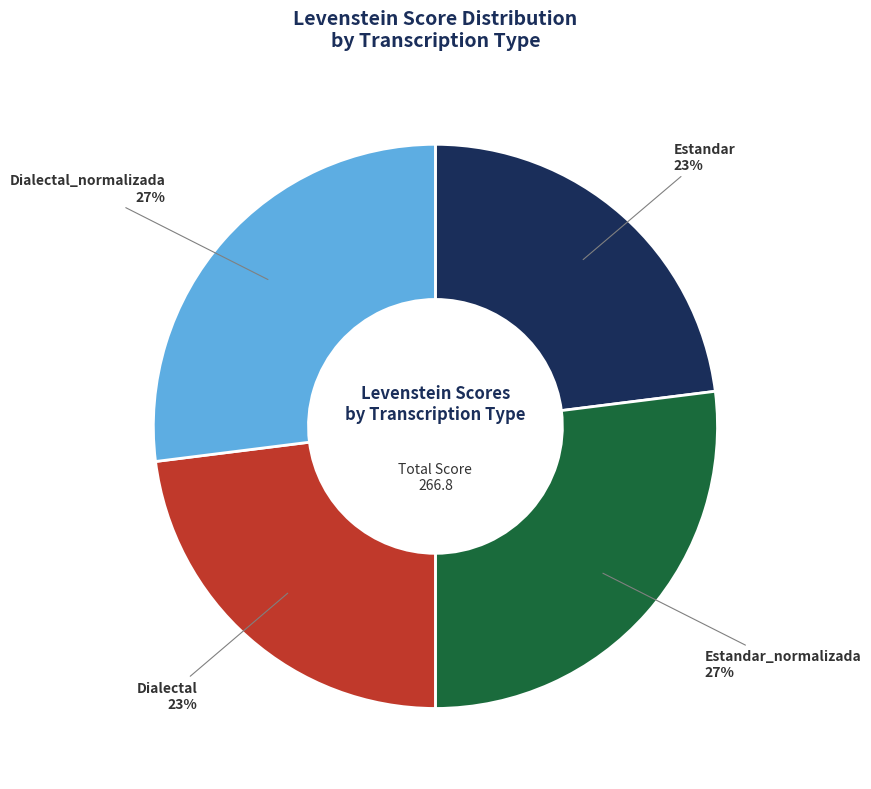

Is there a majority slice in this chart?

No